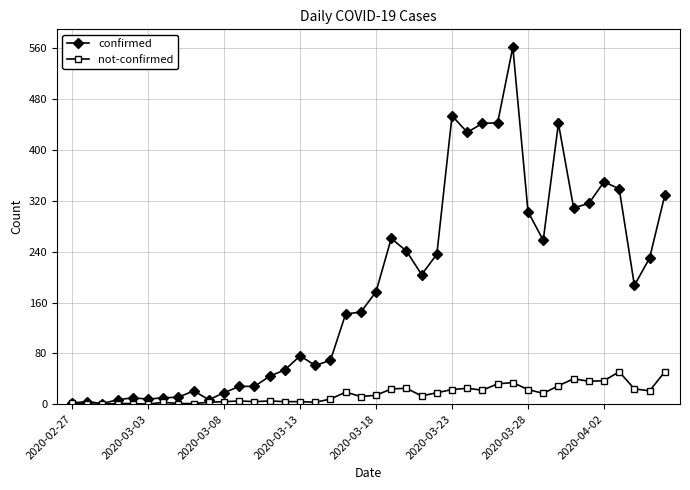

What is the greatest value displayed?

562